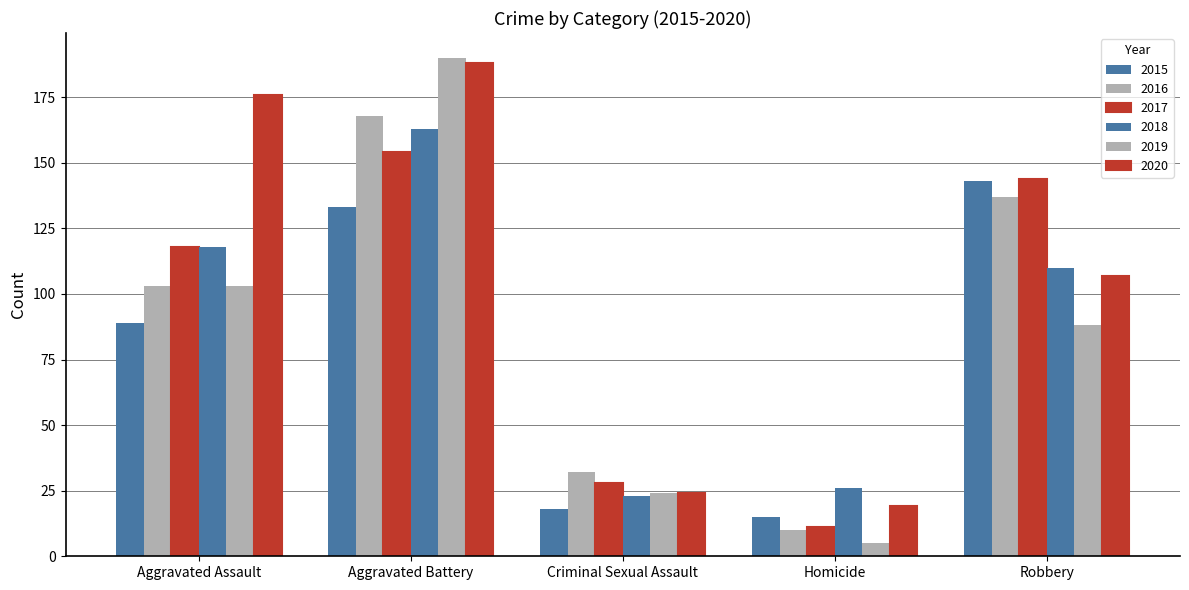

Count the number of categories in the chart.

5